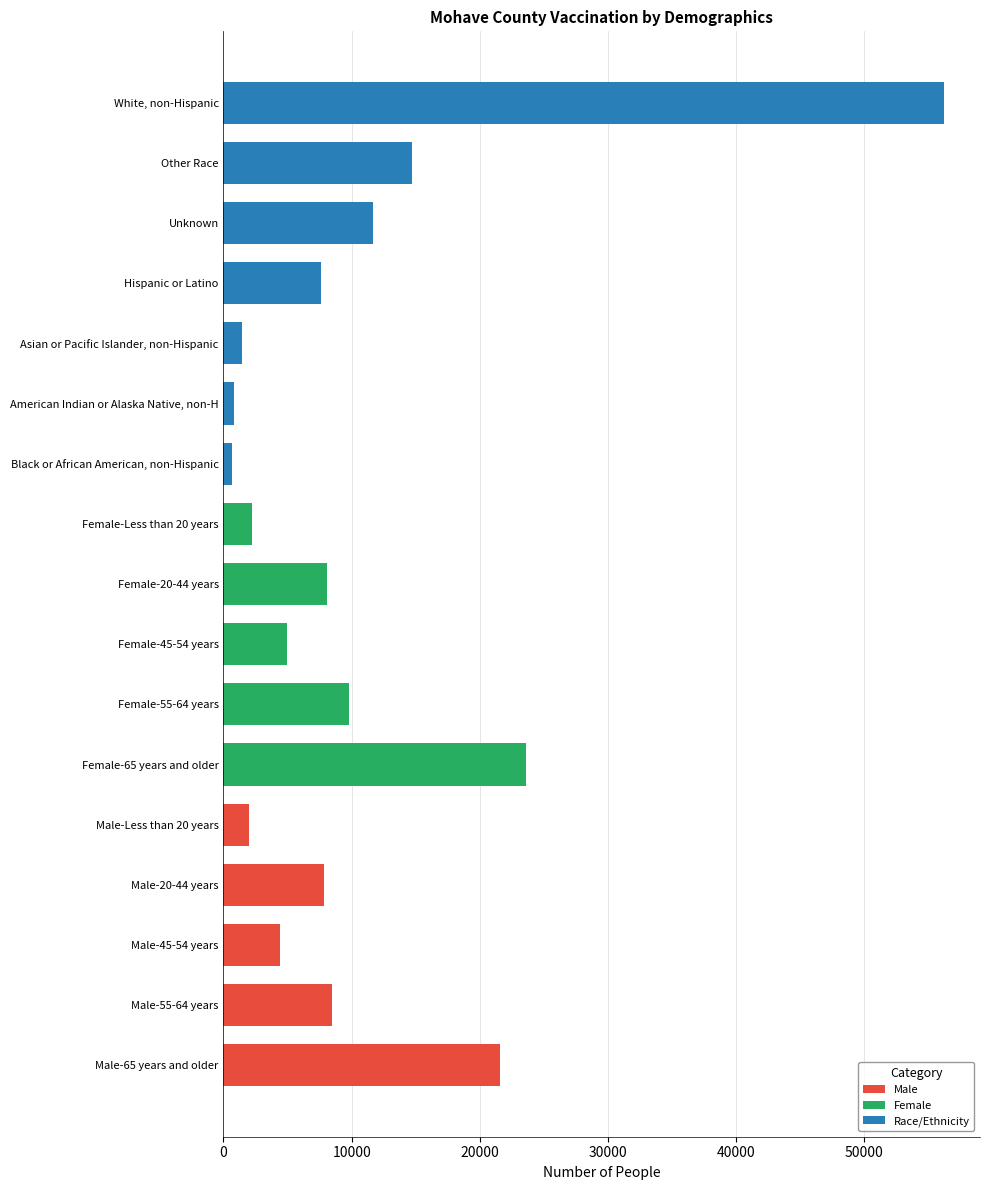

What is the sum of all Male values?

44306